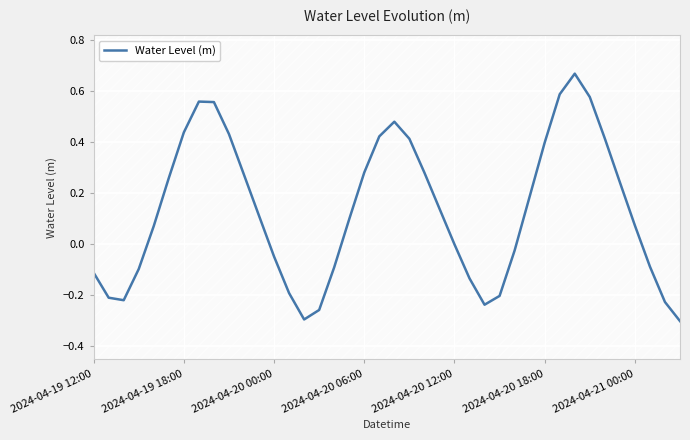

Count the number of data series in this chart.

1